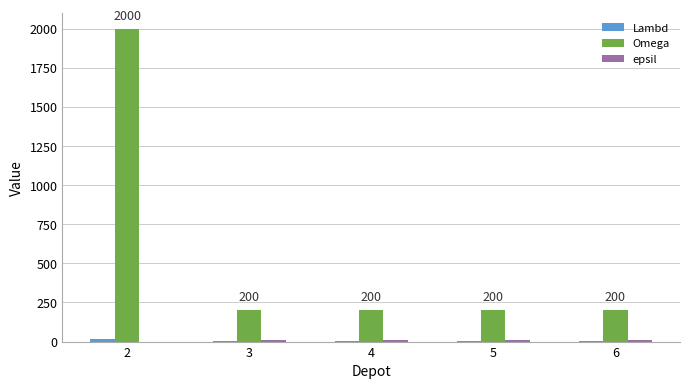

Which series has the largest total across all categories?

Omega